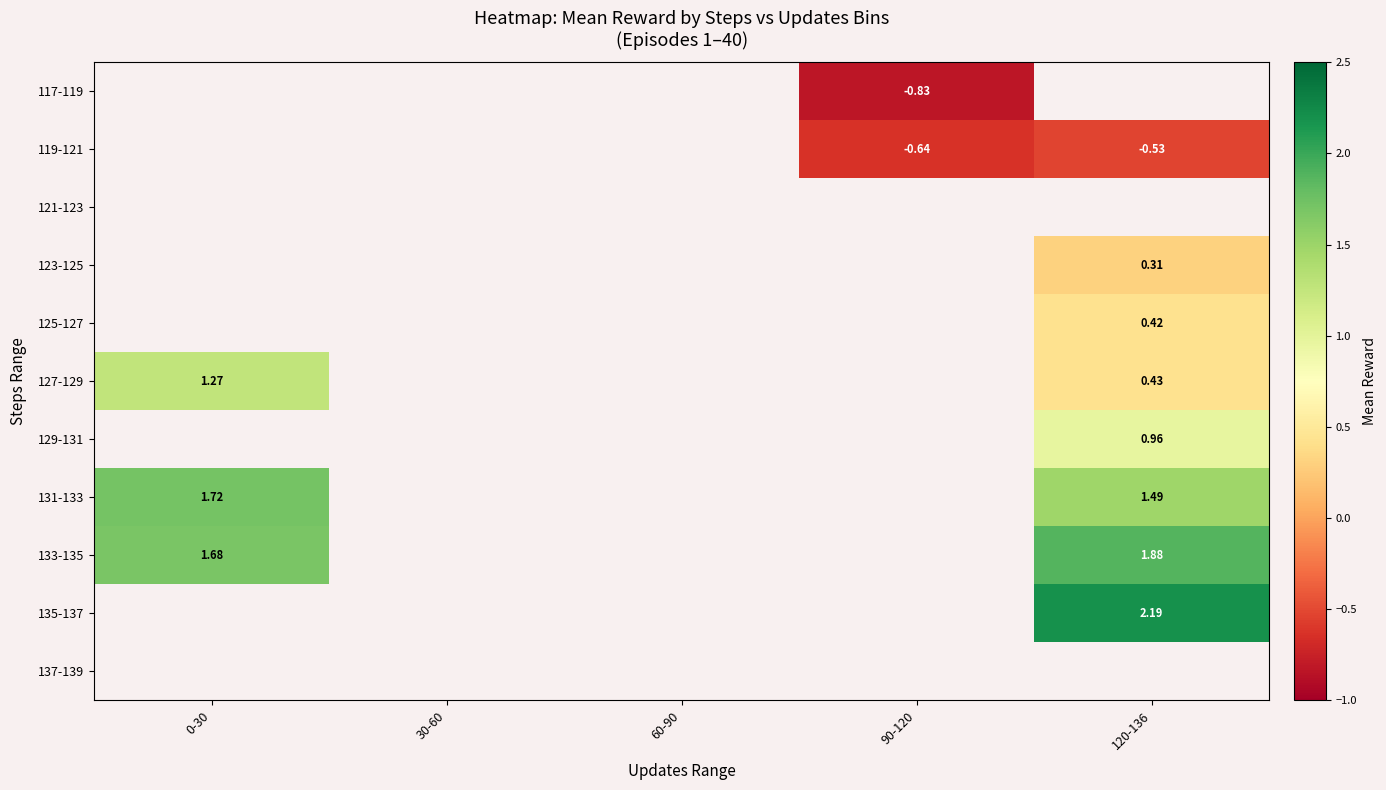

What is the spread (max minus min) of values at 90-120?

0.2